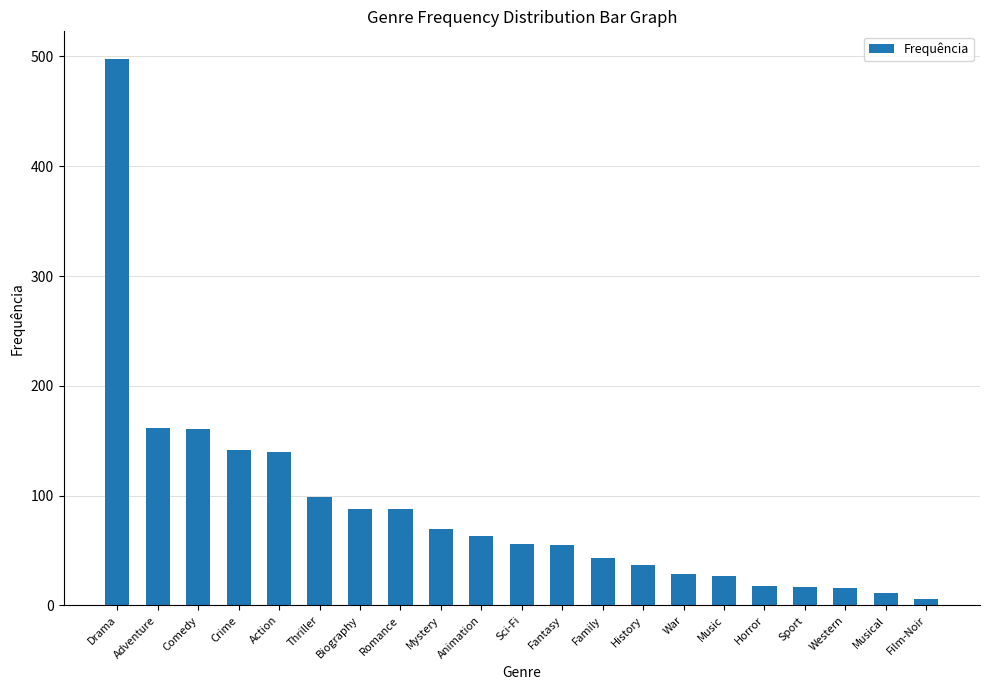

At which category does the chart reach its minimum across all series?

Film-Noir